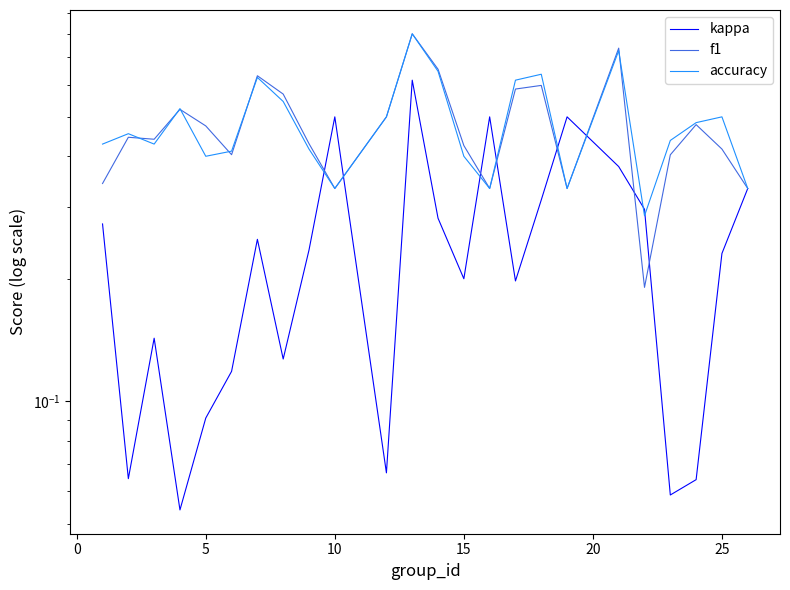

What value does the f1 series have at 5?

0.4